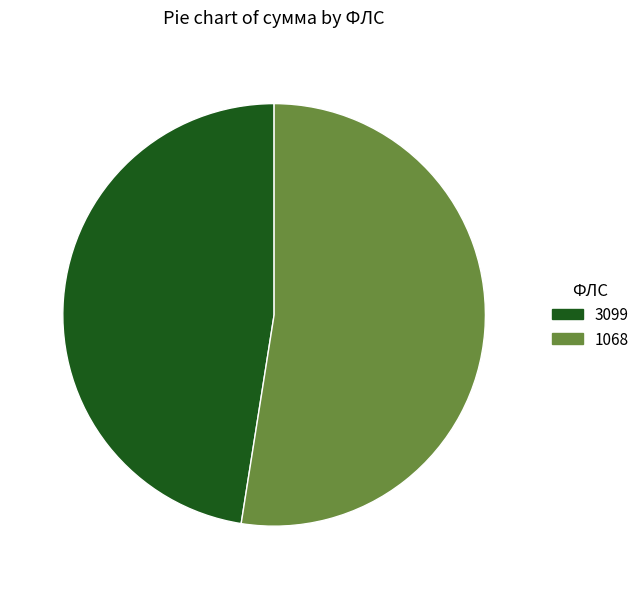

Combined, do 3099 and 1068 account for over 50%?

Yes